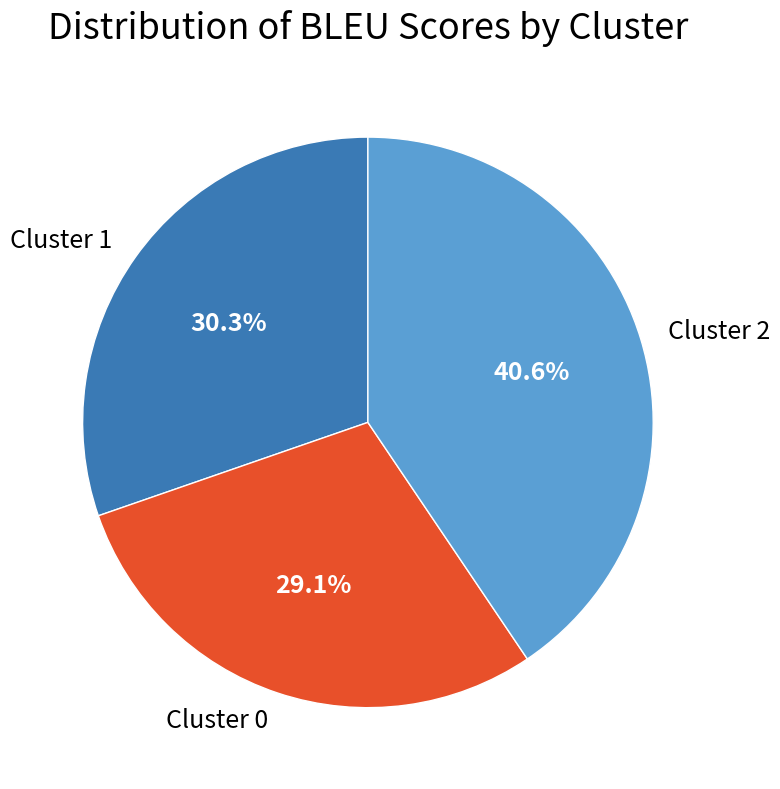

Does any single category account for the majority?

No